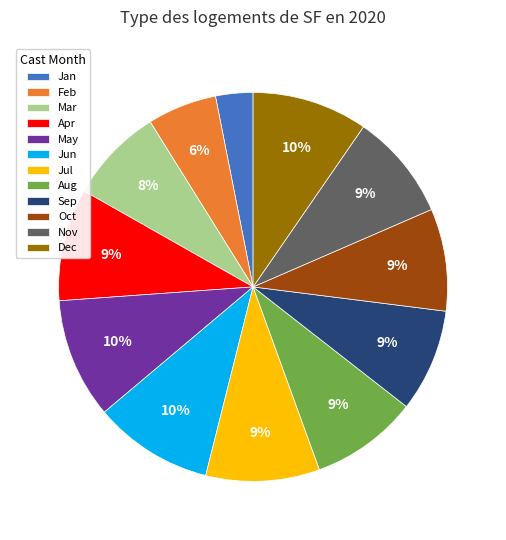

To the nearest percent, what is the difference between the Jul and May slice percentages?

1%